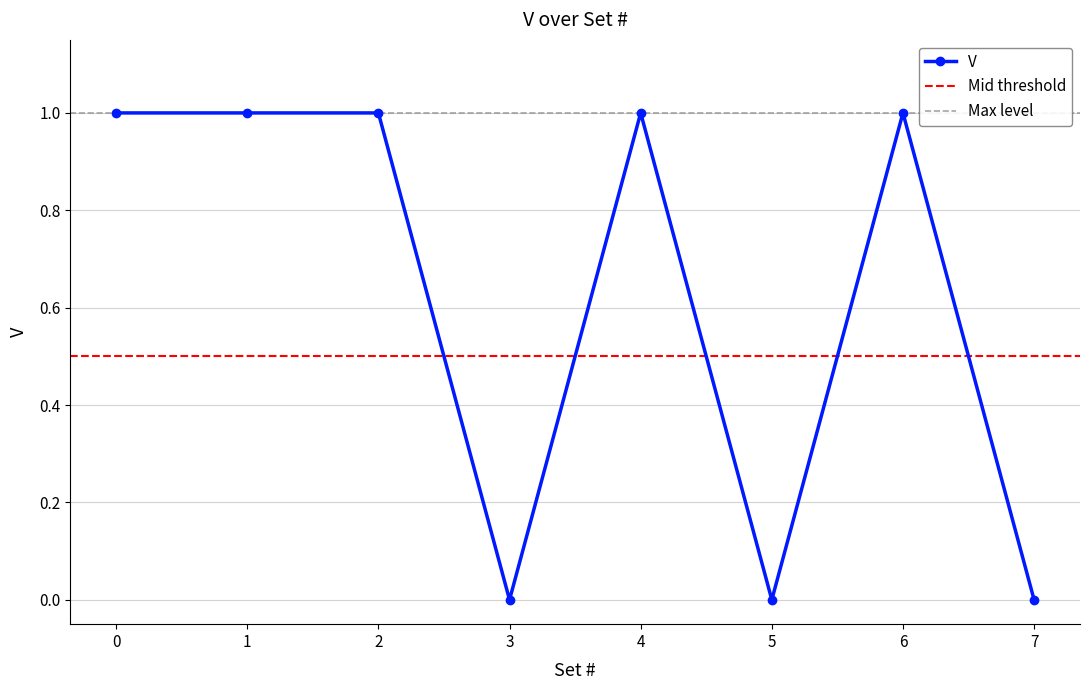

The chart shows a value of 1 at 4. True or false?

True